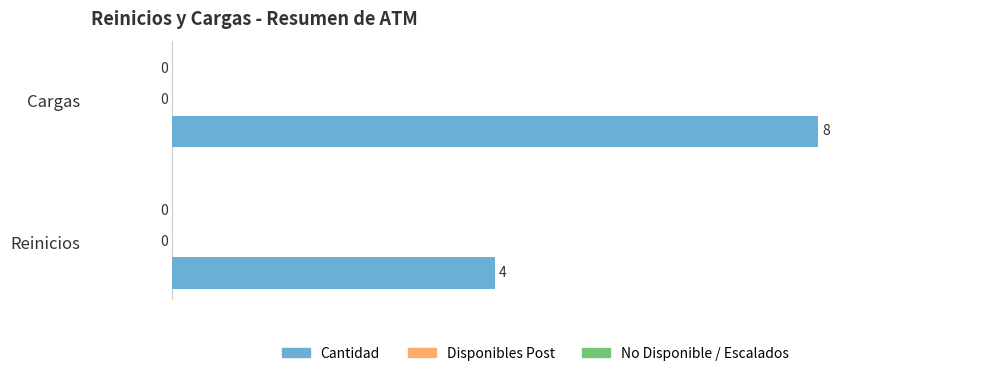

Does the chart contain any negative values?

No